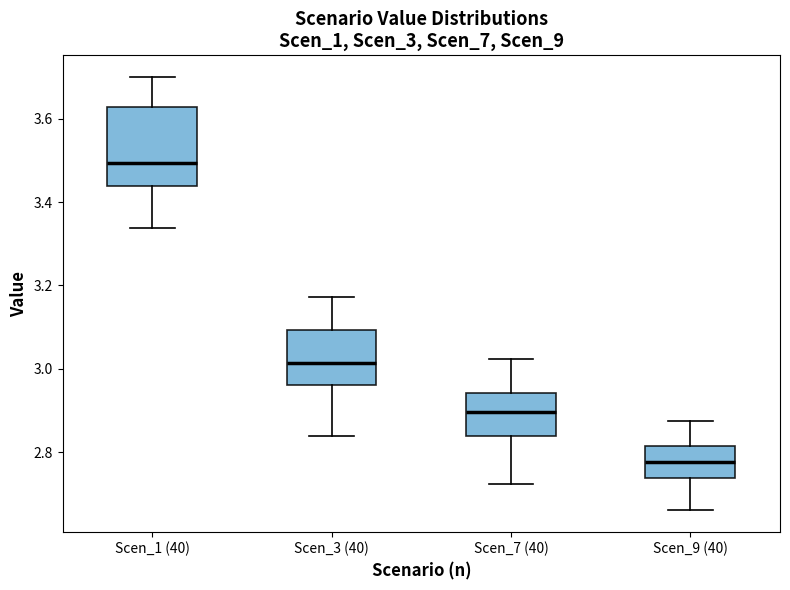

Reading left to right, read every box against the y-axis: the position of its median line, the range the box covers, and the ends of its whiskers. The values are not printed on the chart, so give them approximately, as read against the axis.

Scen_1 (40): median 3.50, box 3.44 to 3.62, whiskers 3.34 to 3.70
Scen_3 (40): median 3.02, box 2.96 to 3.10, whiskers 2.84 to 3.18
Scen_7 (40): median 2.90, box 2.84 to 2.94, whiskers 2.72 to 3.02
Scen_9 (40): median 2.78, box 2.74 to 2.82, whiskers 2.66 to 2.88